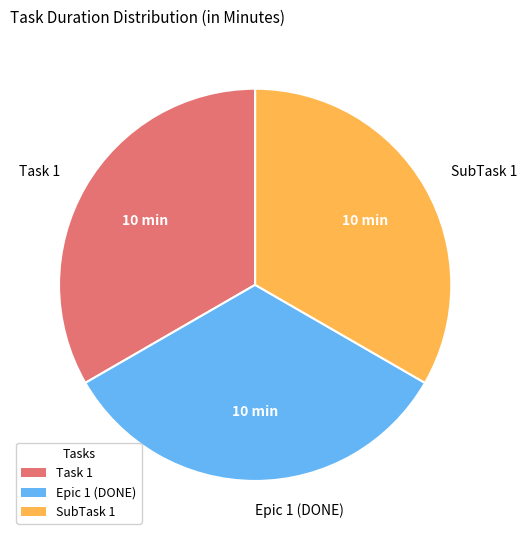

True or false: Epic 1 (DONE) accounts for 33% of the total.

True